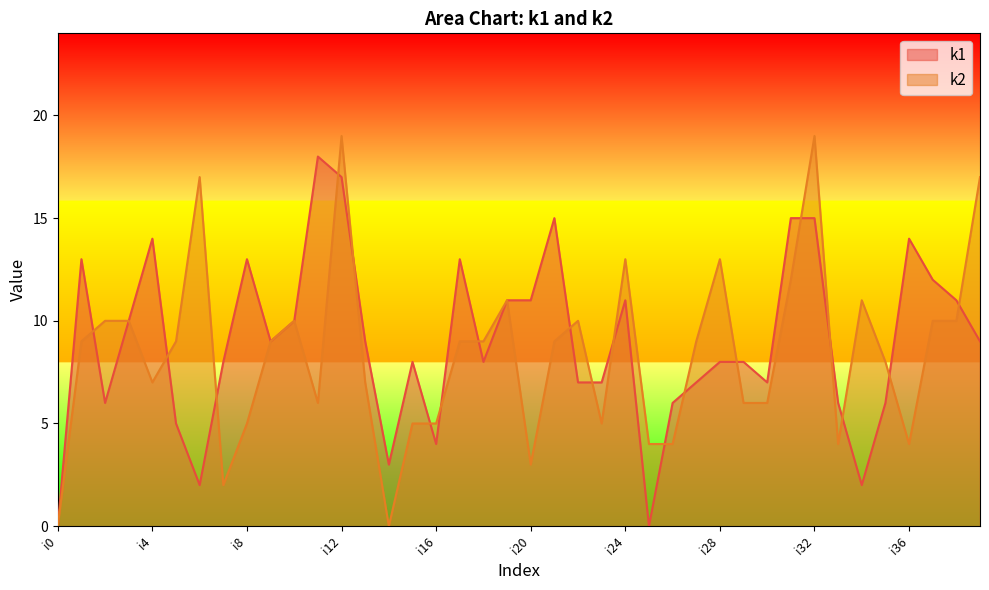

Reading left to right, extract all data points from this chart.

k1: i0=0	i1=13	i2=6	i3=10	i4=14	i5=5	i6=2	i7=8	i8=13	i9=9	i10=10	i11=18	i12=17	i13=9	i14=3	i15=8	i16=4	i17=13	i18=8	i19=11	i20=11	i21=15	i22=7	i23=7	i24=11	i25=0	i26=6	i27=7	i28=8	i29=8	i30=7	i31=15	i32=15	i33=6	i34=2	i35=6	i36=14	i37=12	i38=11	i39=9
k2: i0=0	i1=9	i2=10	i3=10	i4=7	i5=9	i6=17	i7=2	i8=5	i9=9	i10=10	i11=6	i12=19	i13=7	i14=0	i15=5	i16=5	i17=9	i18=9	i19=11	i20=3	i21=9	i22=10	i23=5	i24=13	i25=4	i26=4	i27=9	i28=13	i29=6	i30=6	i31=12	i32=19	i33=4	i34=11	i35=8	i36=4	i37=10	i38=10	i39=17